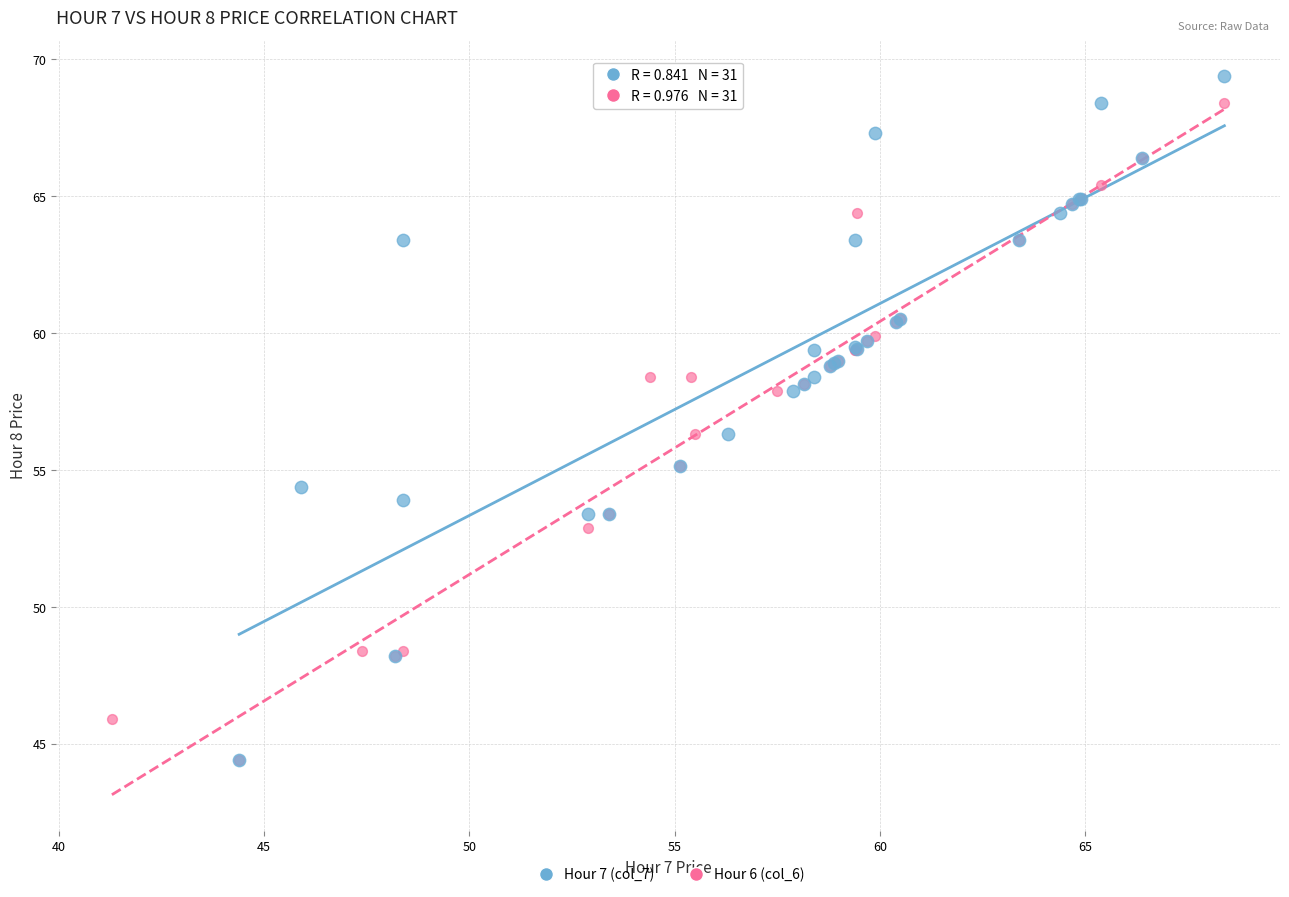

Which series has the widest spread of Y values?

Hour 7 (col_7)